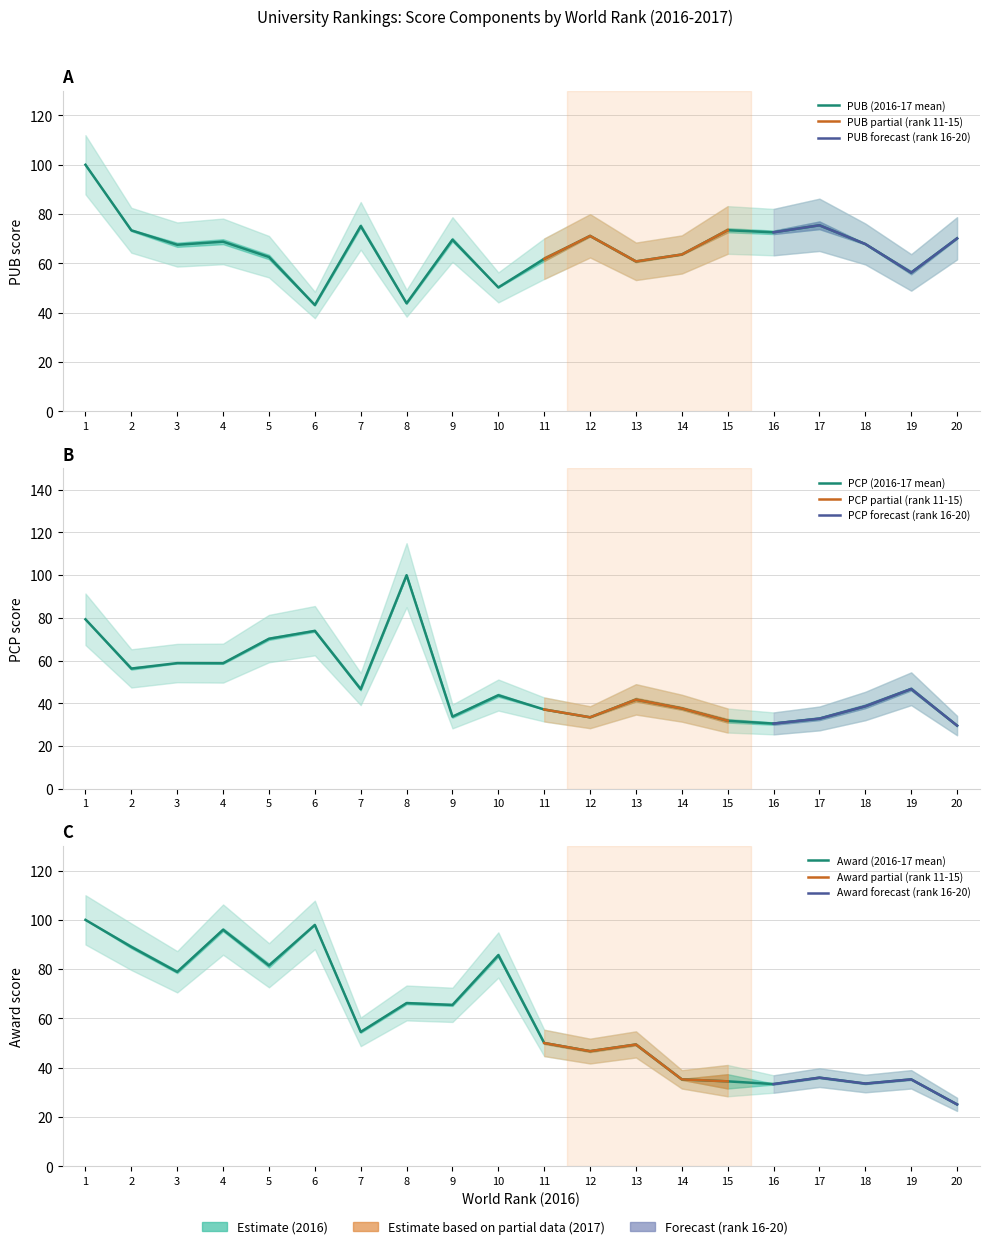

At how many categories does at least one series exceed 98?

2